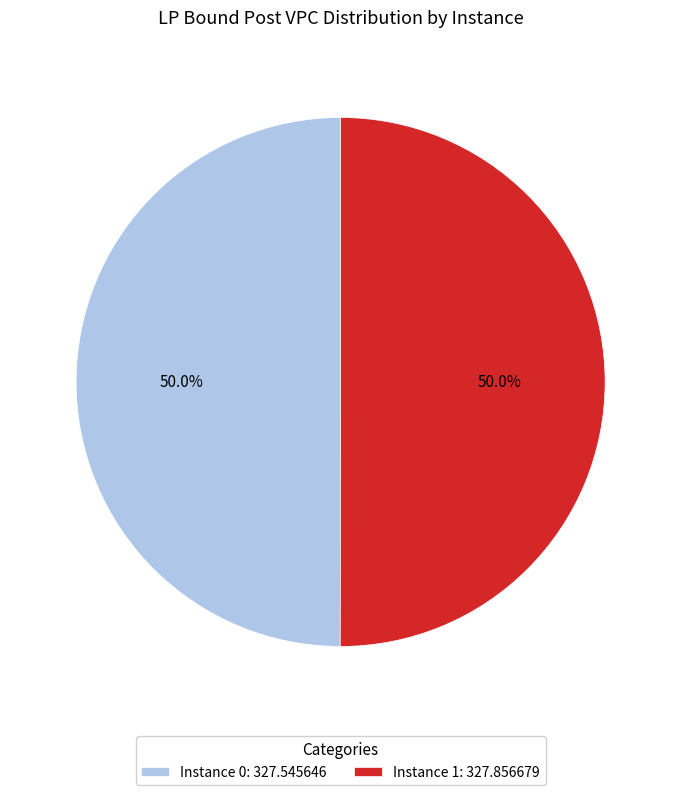

Is the sum of Instance 1: 327.856679 and Instance 0: 327.545646 greater than half?

Yes